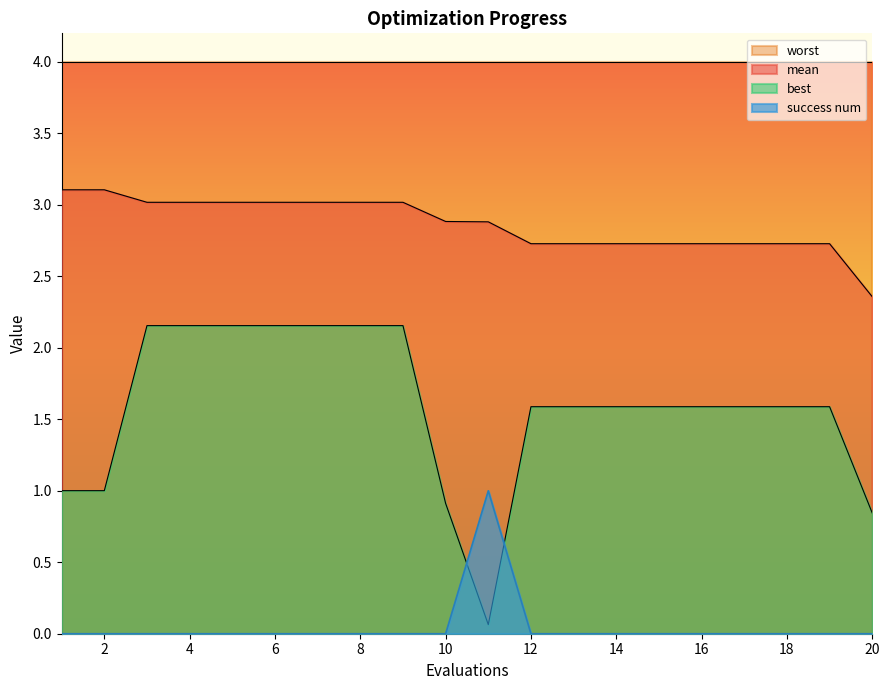

What is the approximate value of mean at 10?

2.9